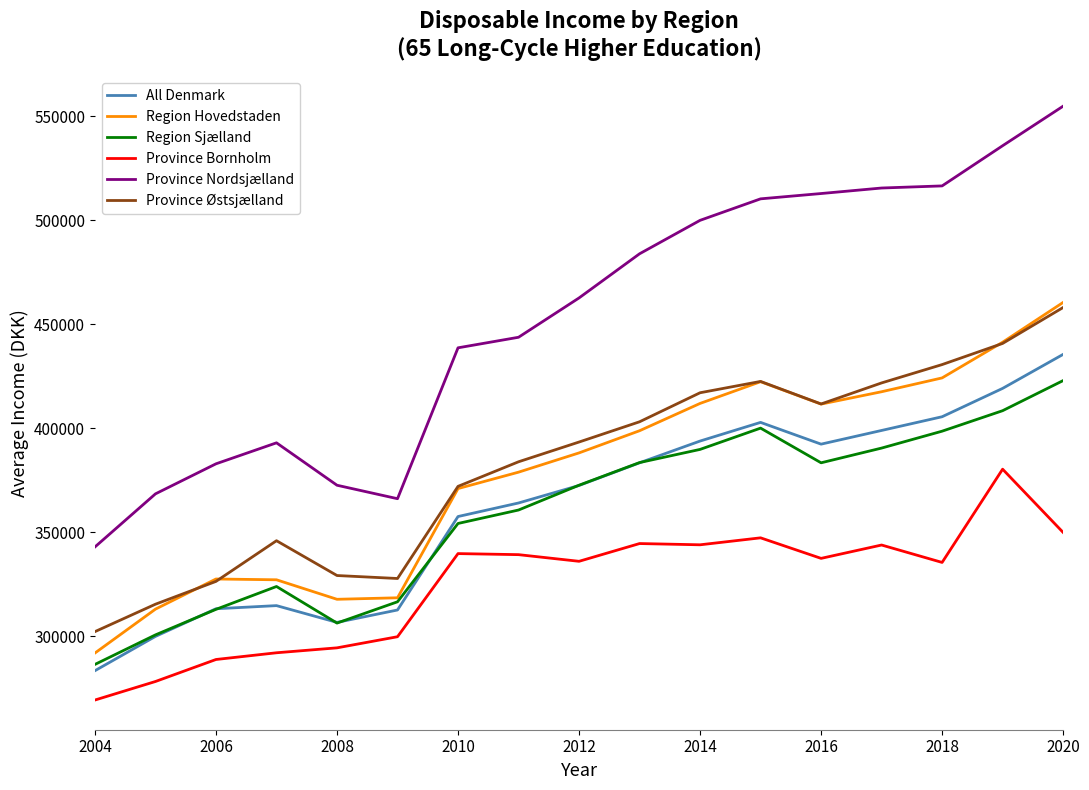

Is this an area chart (filled region under the line)?

No